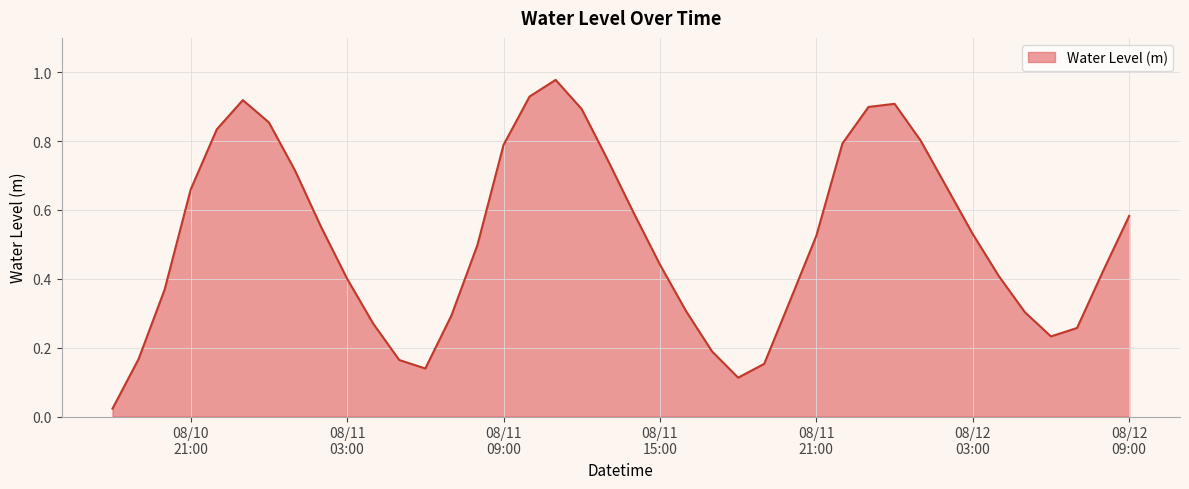

What is the greatest value displayed?

1.0